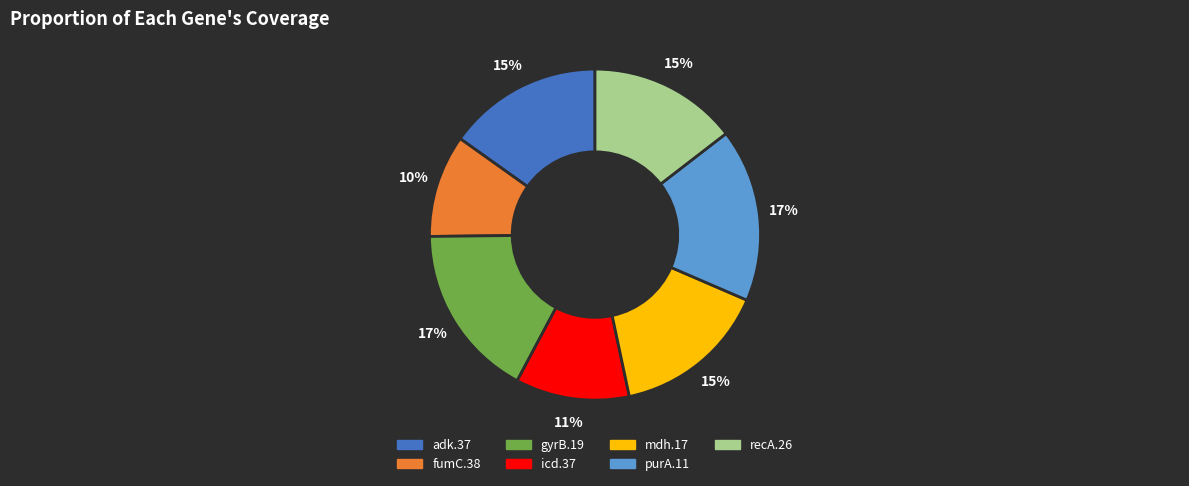

What percentage is the recA.26 slice, to the nearest percent?

15%